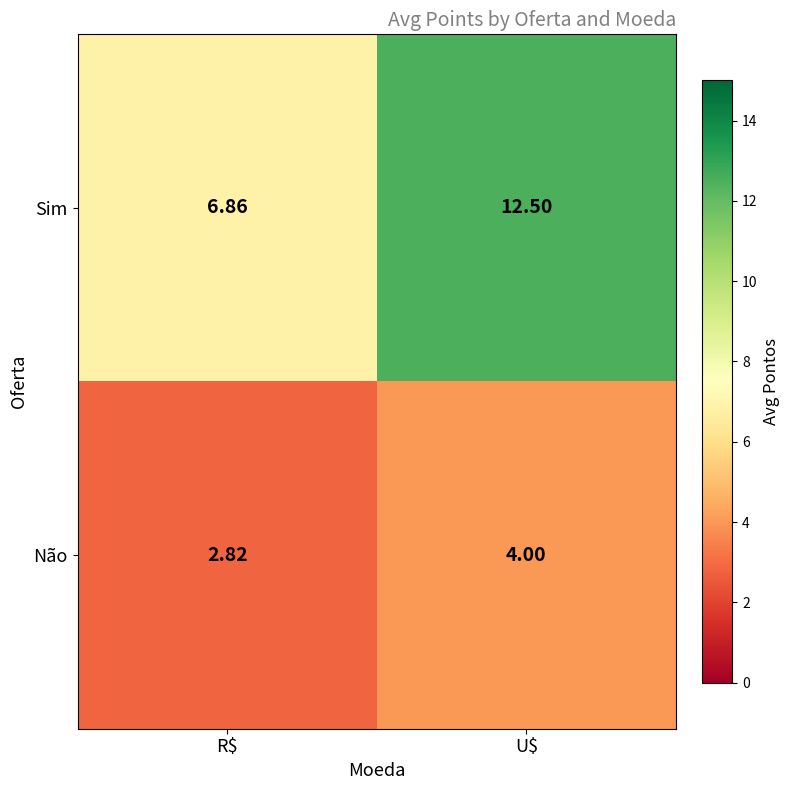

Where is Não nearest to the value 3?

R$